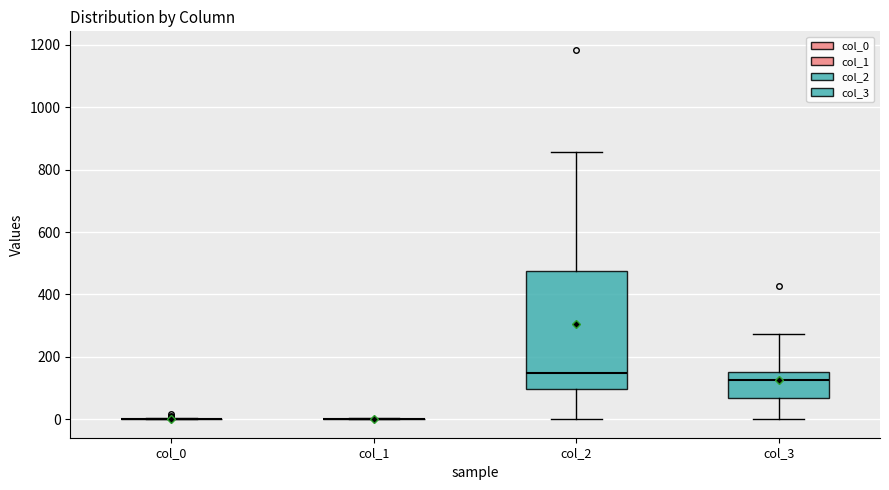

Which box is the tallest, from its lower edge to its upper edge?

col_2